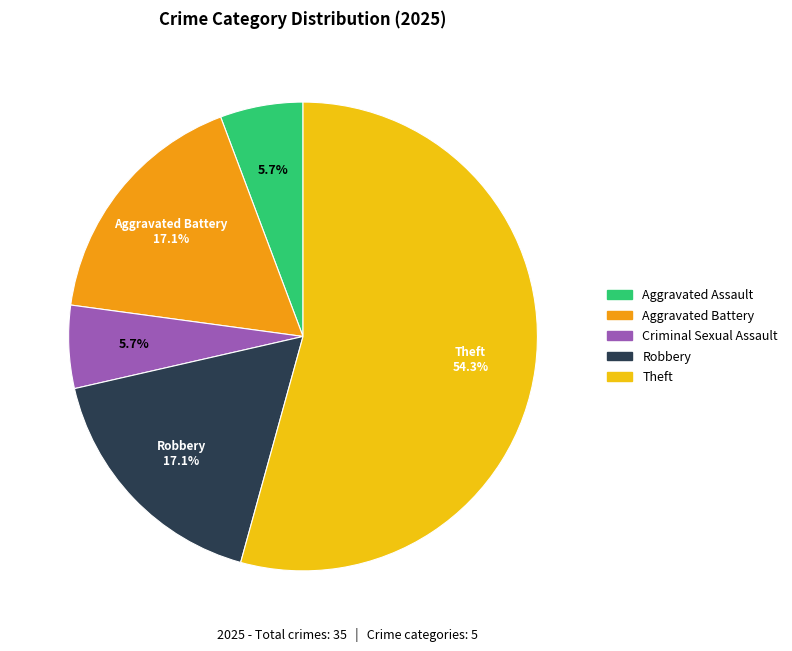

Does any single category account for the majority?

Yes